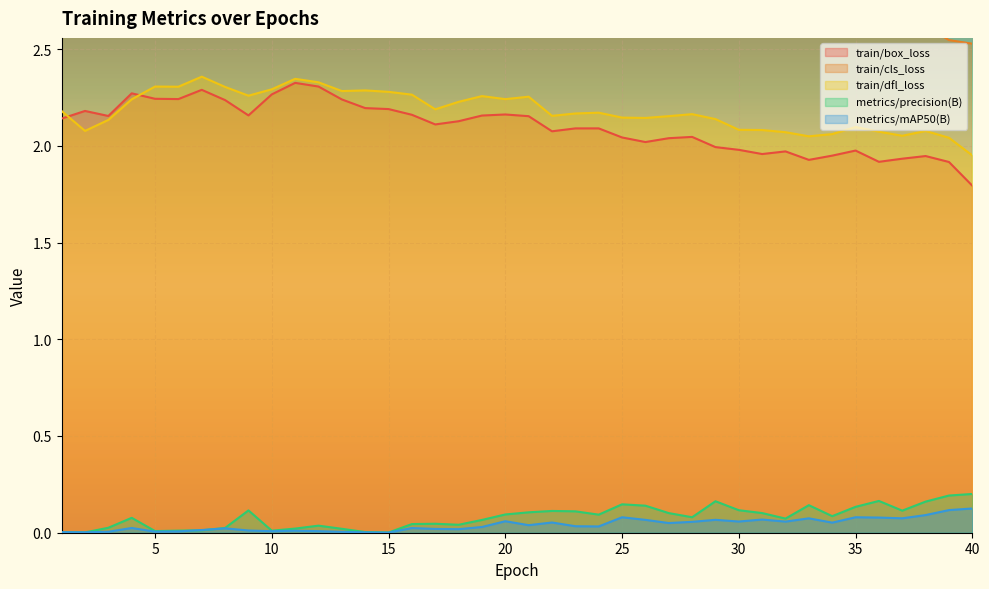

Which series changed the most between 25 and 40?

train/box_loss